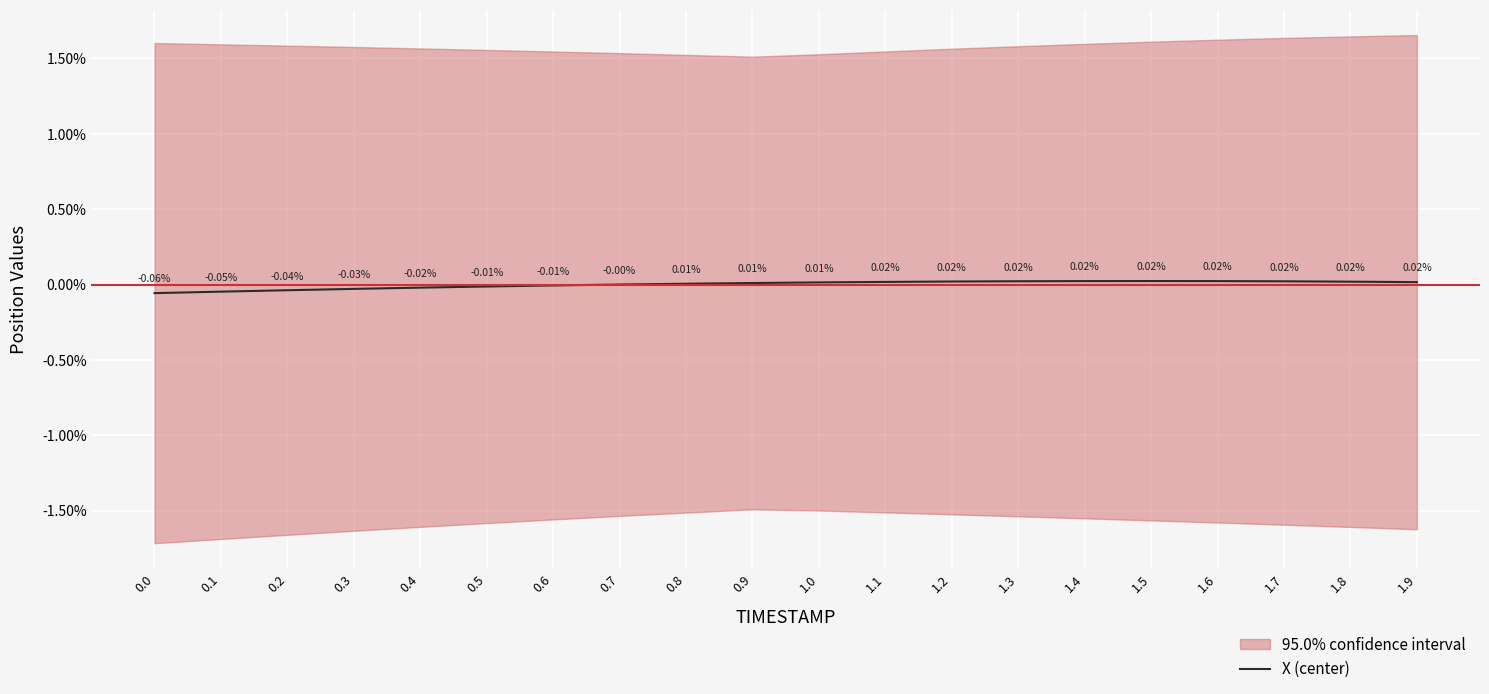

Rank the categories by value from lowest to highest.

0.0, 0.1, 0.2, 0.3, 0.4, 0.5, 0.6, 0.7, 0.8, 0.9, 1.0, 1.9, 1.1, 1.8, 1.2, 1.7, 1.3, 1.4, 1.6, 1.5